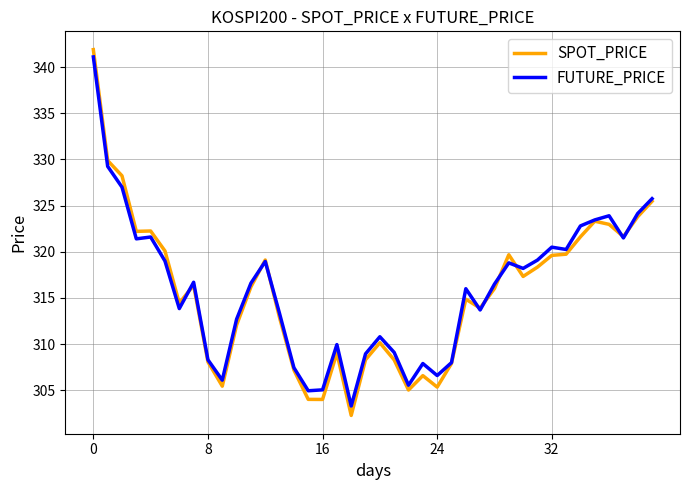

What is the maximum value shown in the chart?

341.9